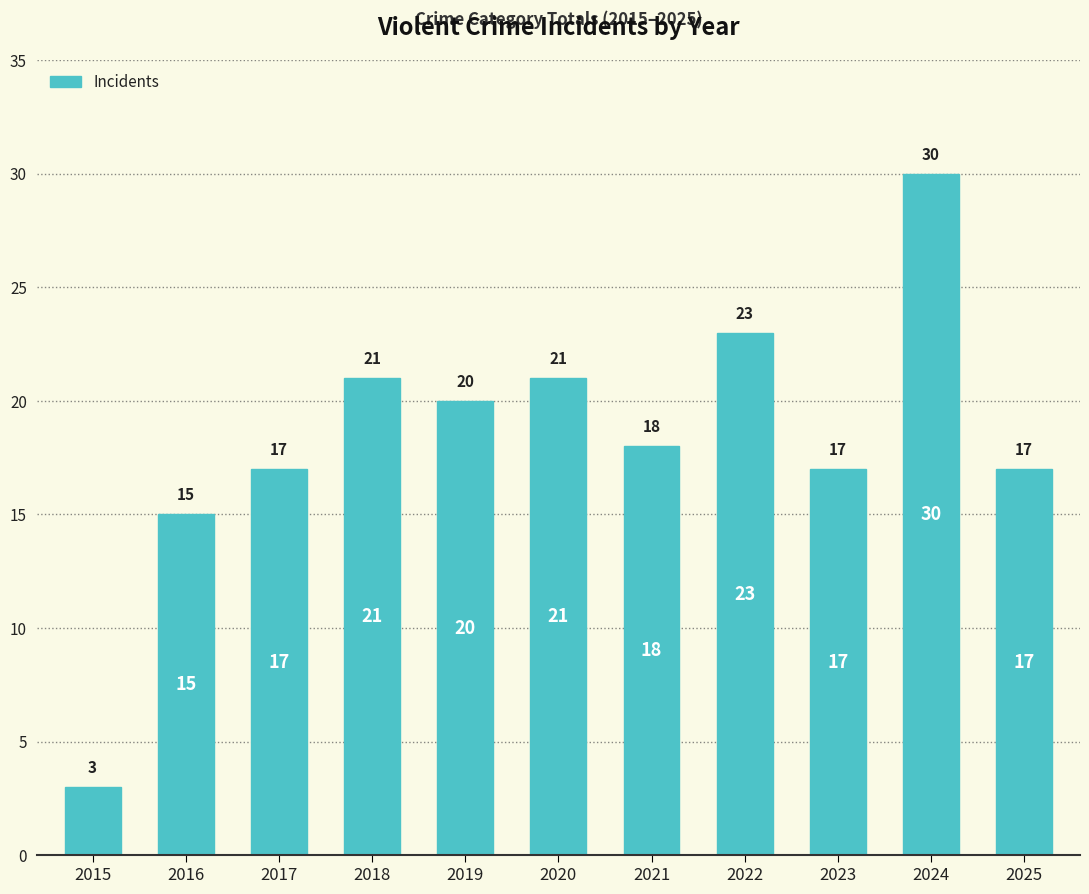

Reading right to left, transcribe all the data shown in this chart.

2025=17	2024=30	2023=17	2022=23	2021=18	2020=21	2019=20	2018=21	2017=17	2016=15	2015=3